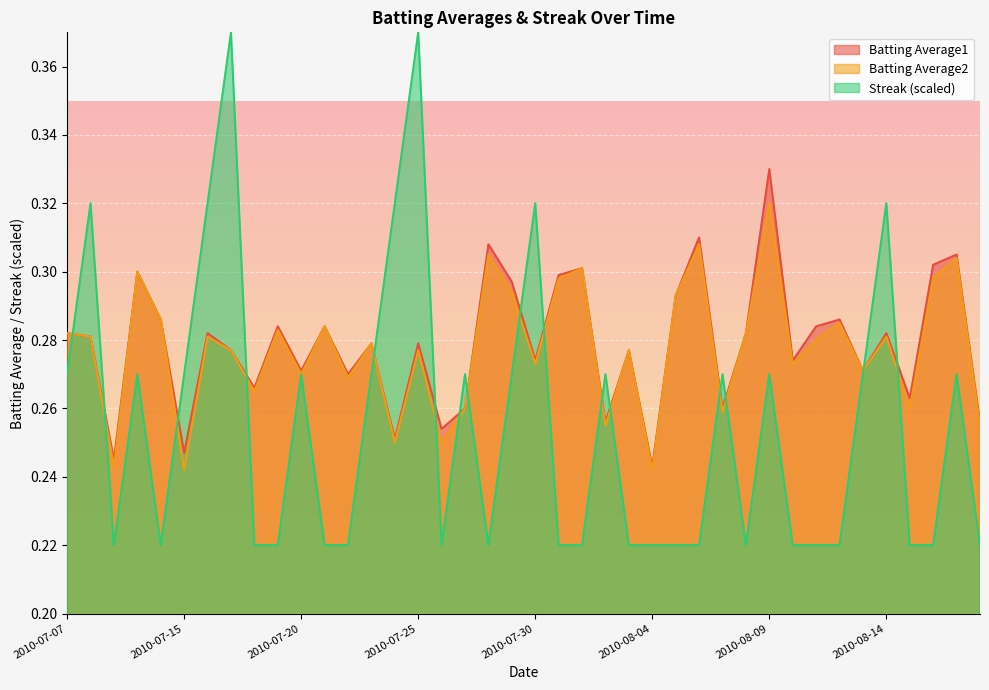

What is the average value of the Batting Average2 series?

0.3